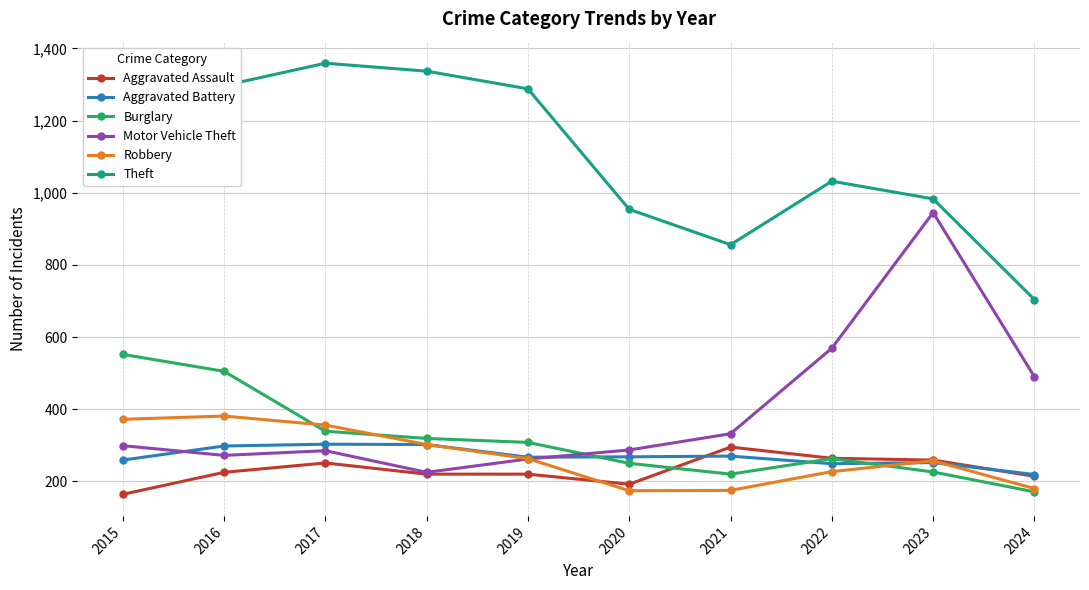

What is the average value of the Burglary series?

315